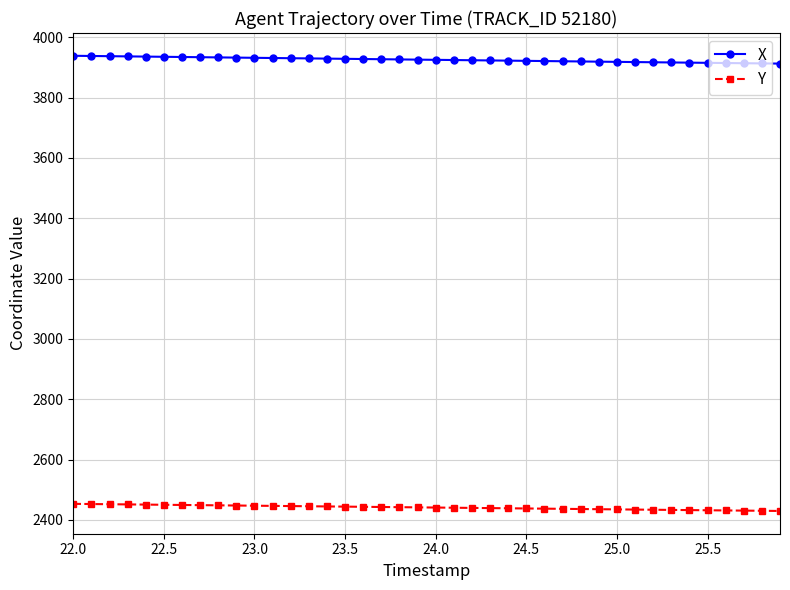

True or false: Y and X cross at least once.

False